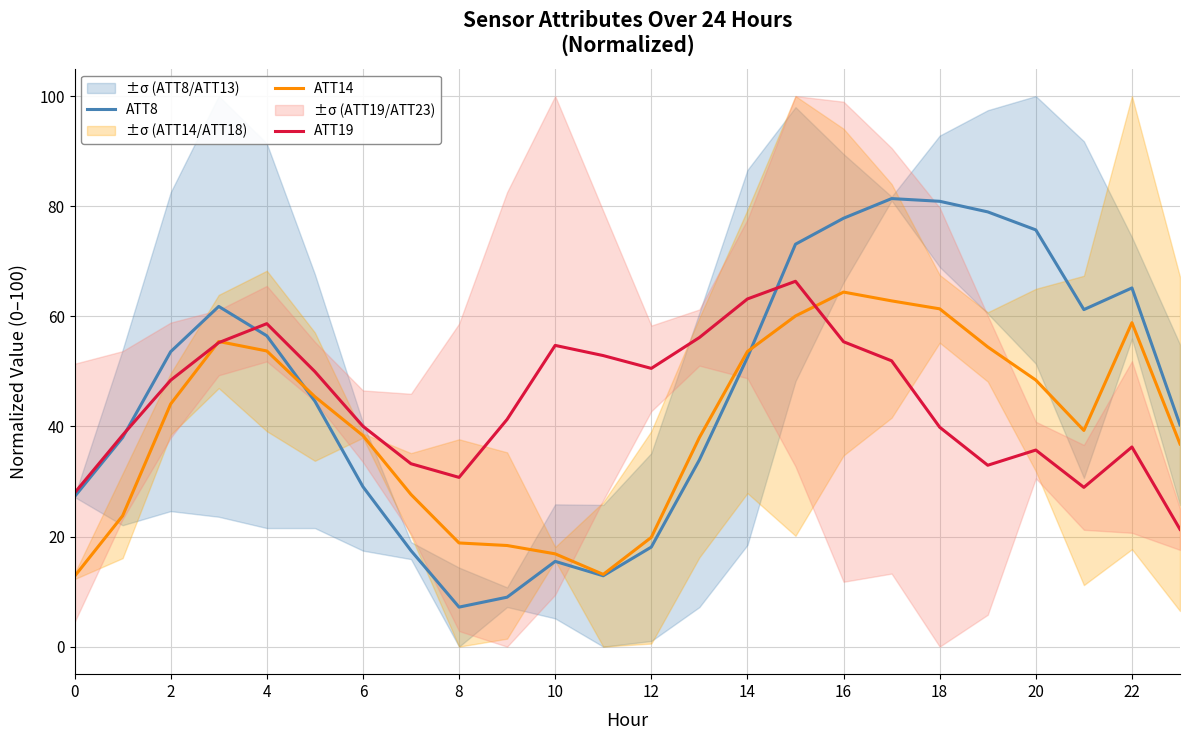

What are all the series names shown in the legend?

ATT8, ATT14, ATT19